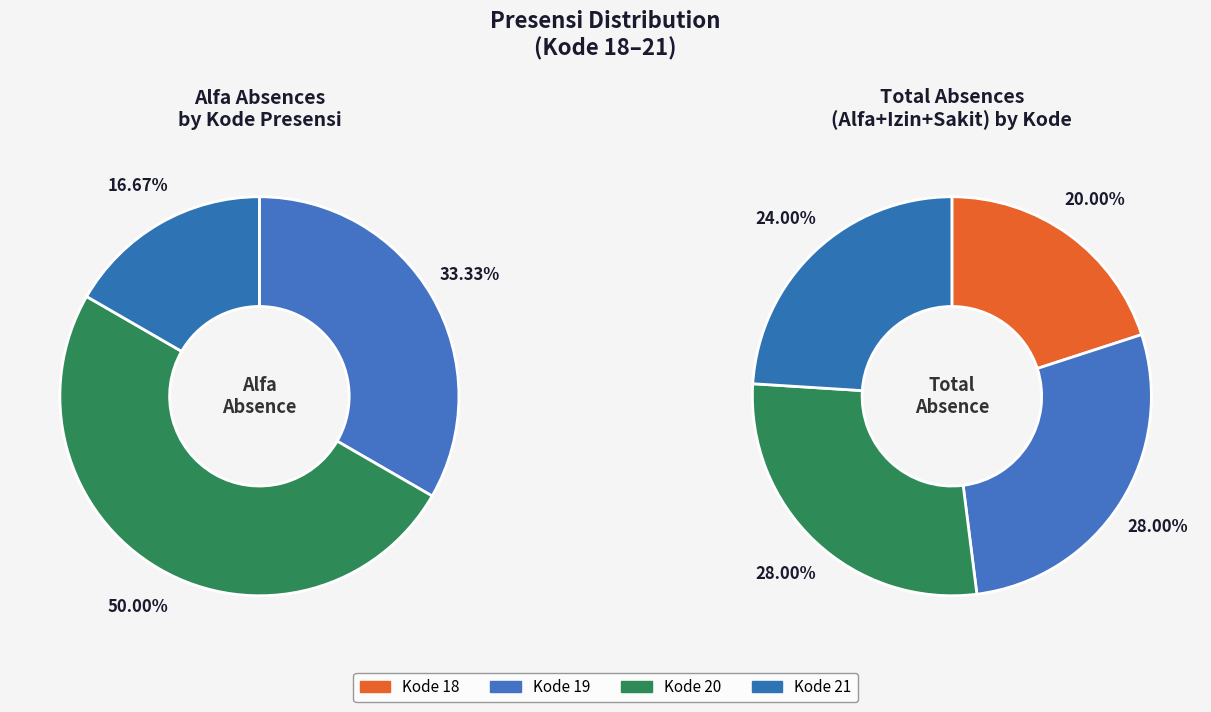

What is the smallest slice in the pie chart?

18